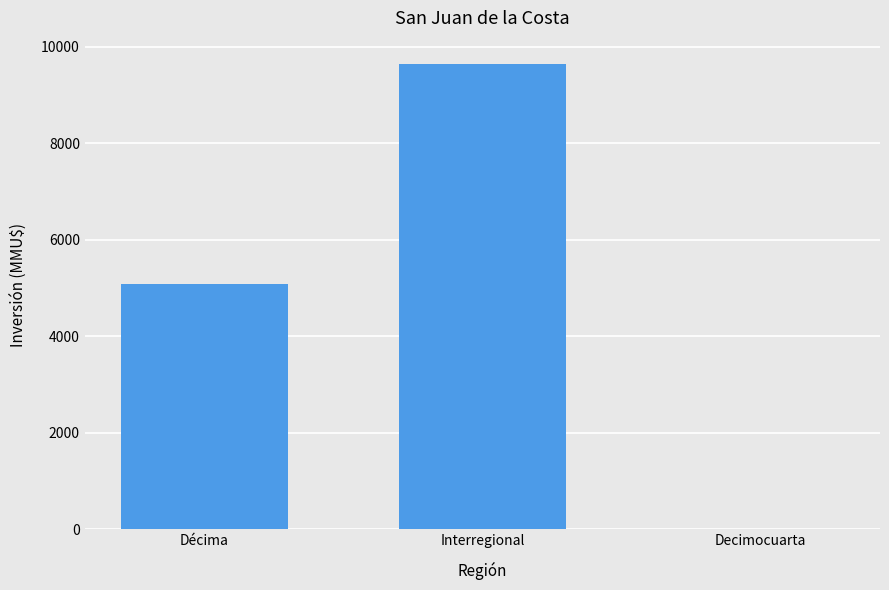

Approximately how many times larger is the value at Décima compared to Interregional?

0.5